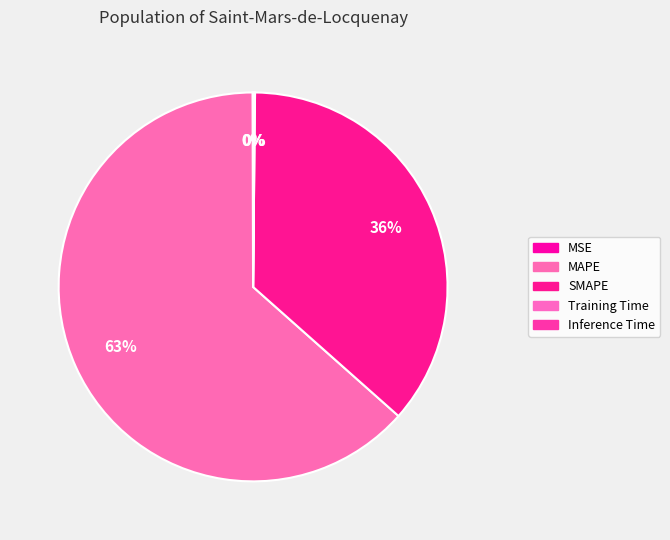

How many slices are in this pie chart?

5